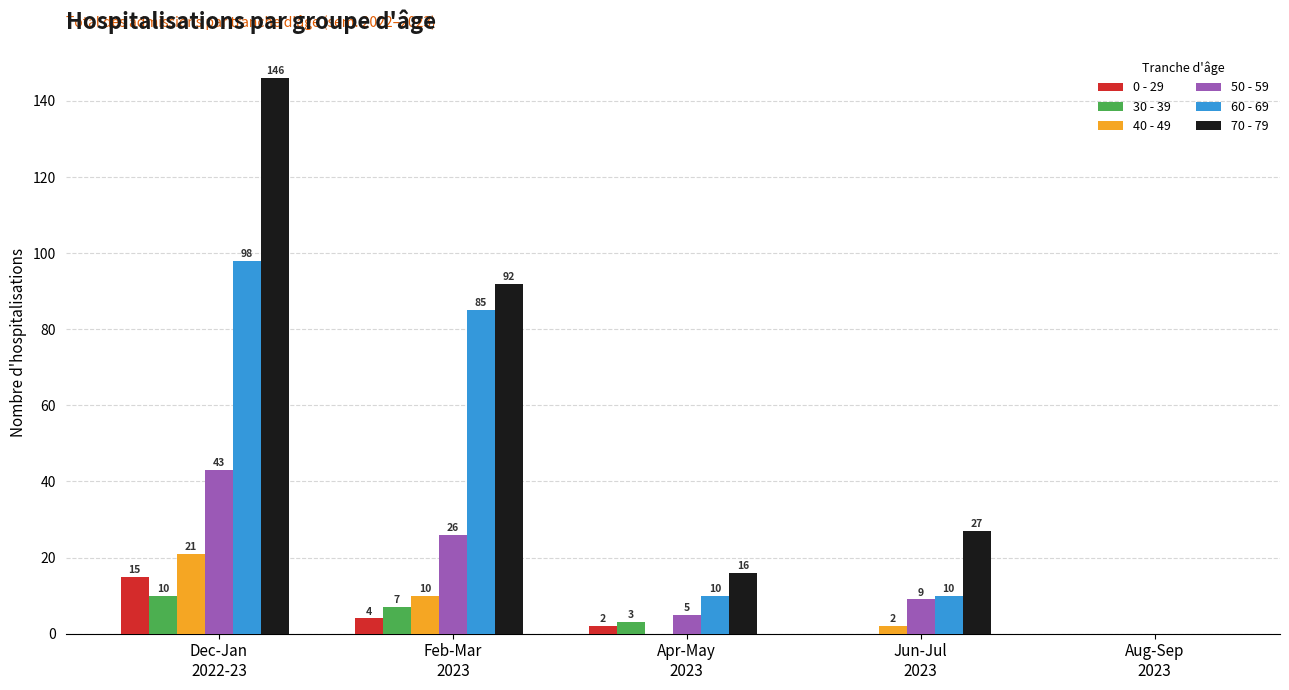

What is the maximum value shown in the chart?

146